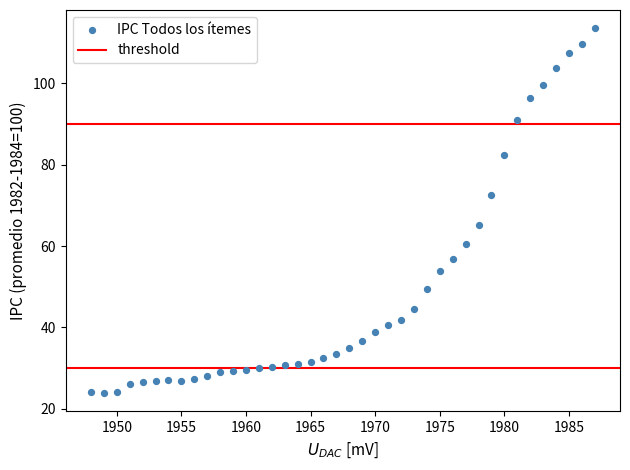

What Y value in the scatter plot is closest to 68?

65.2